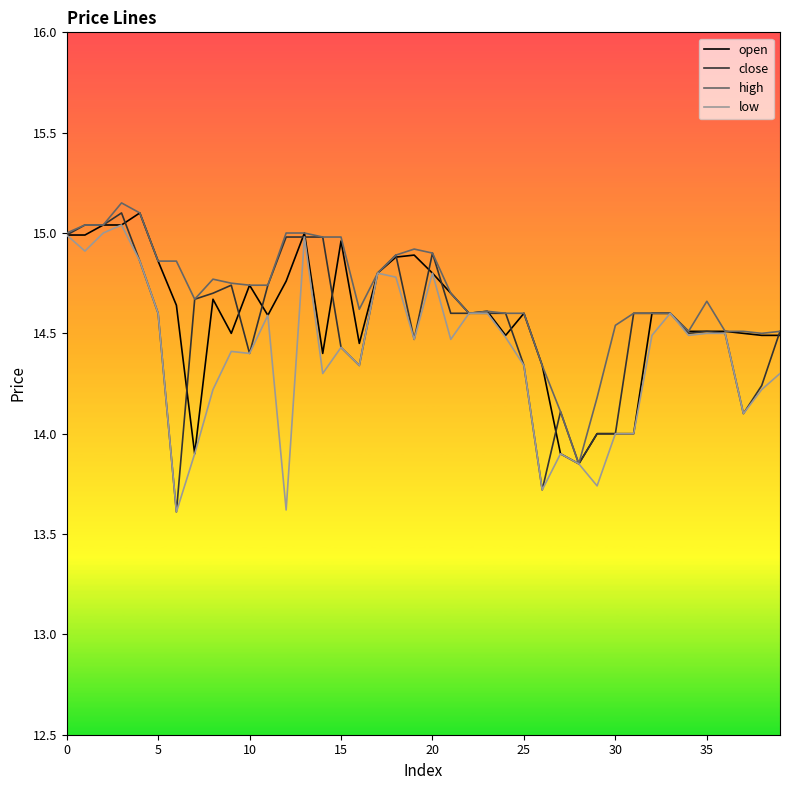

What is the minimum value for low?

13.6